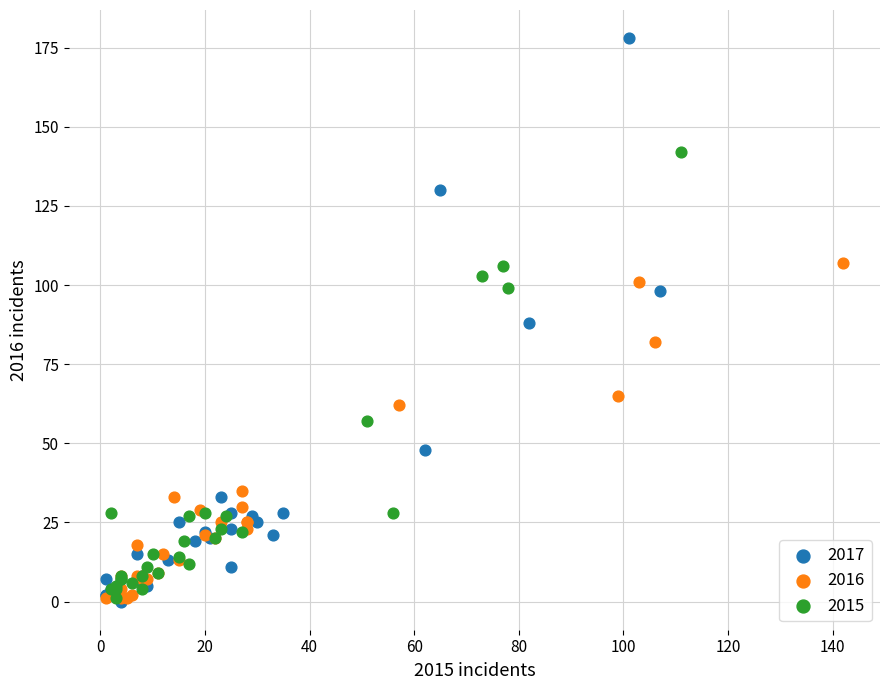

Which series reaches the maximum Y coordinate?

2017